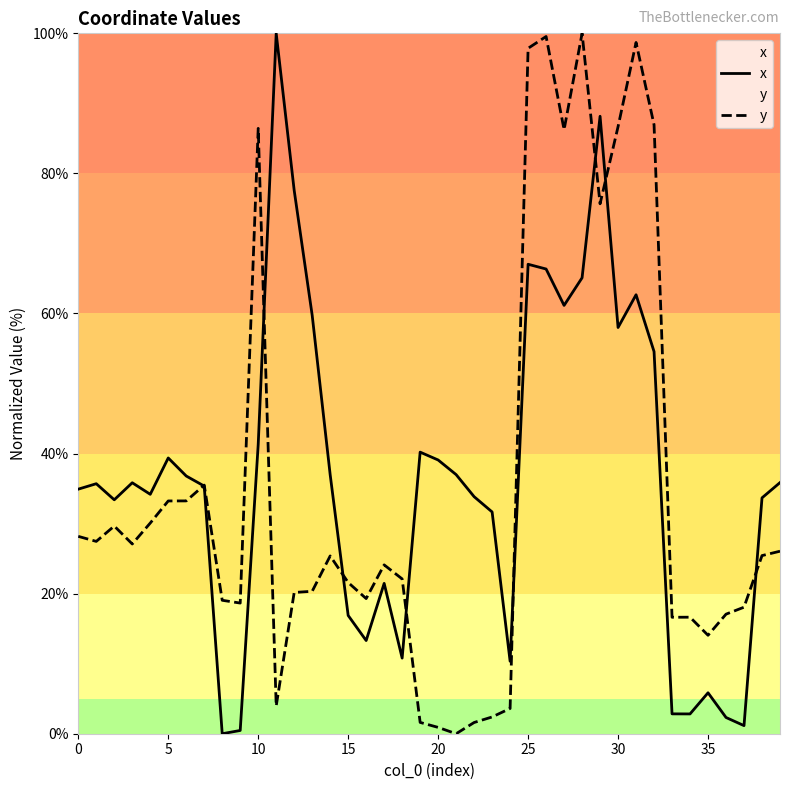

What is the maximum value for x?

100.0